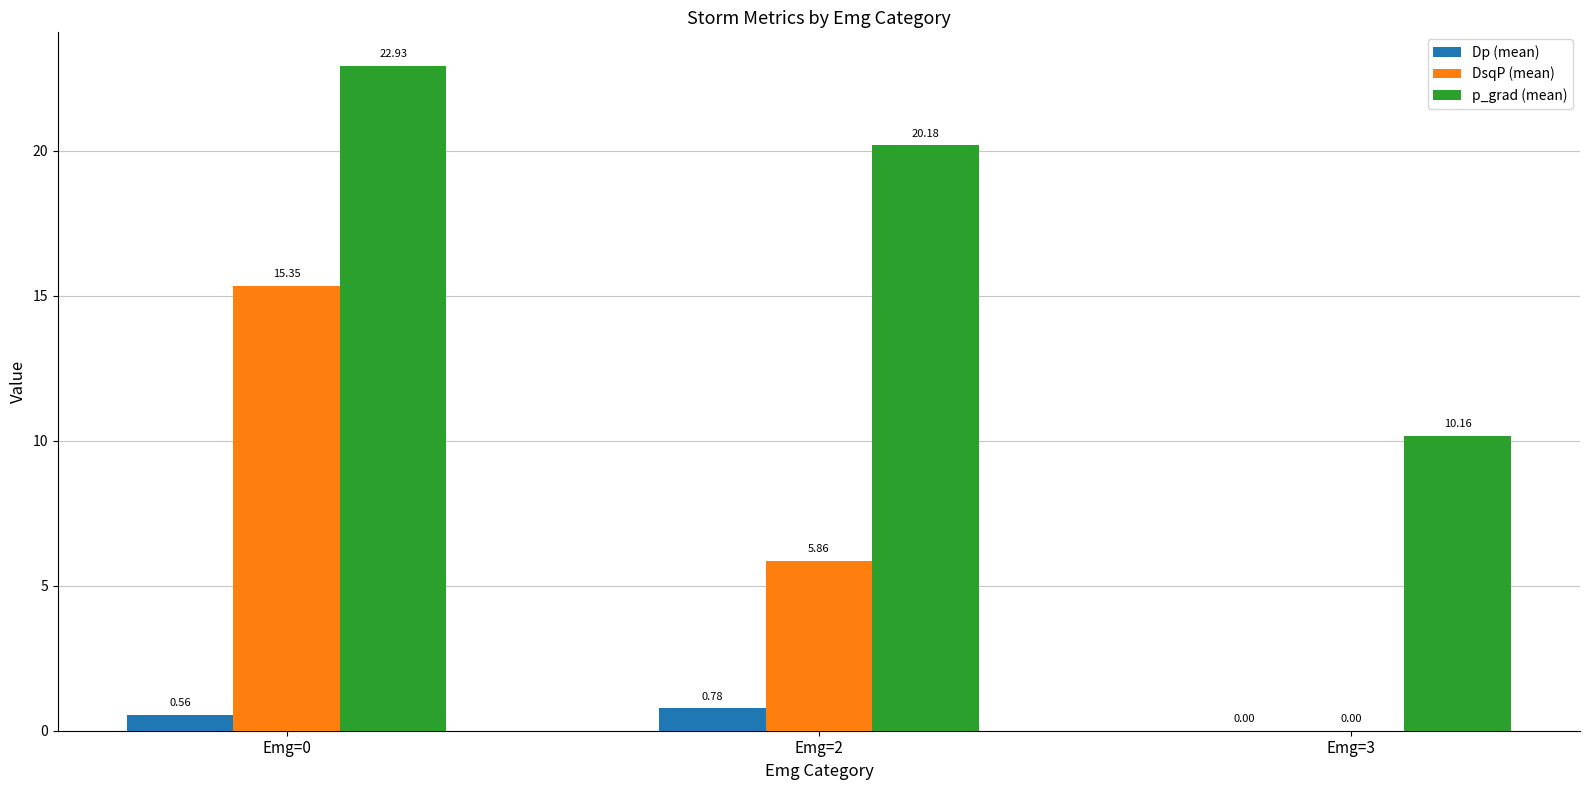

What is the difference between the DsqP (mean) values at Emg=0 and Emg=3?

15.3